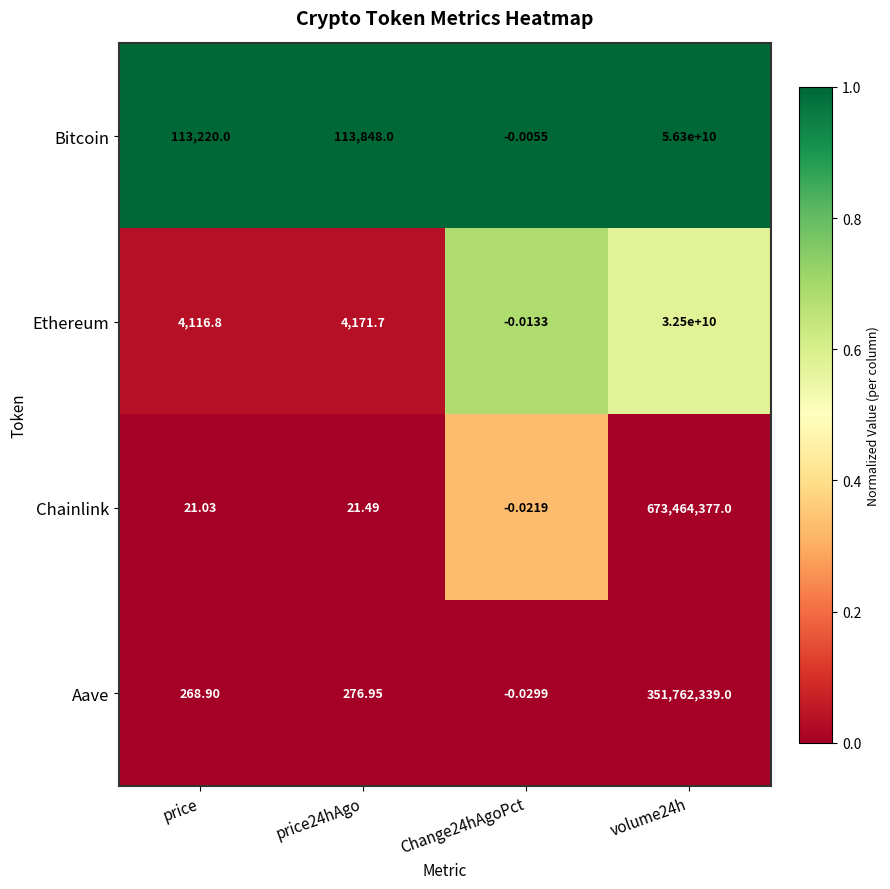

Is the value of Ethereum at price greater than the value of Aave at price?

Yes